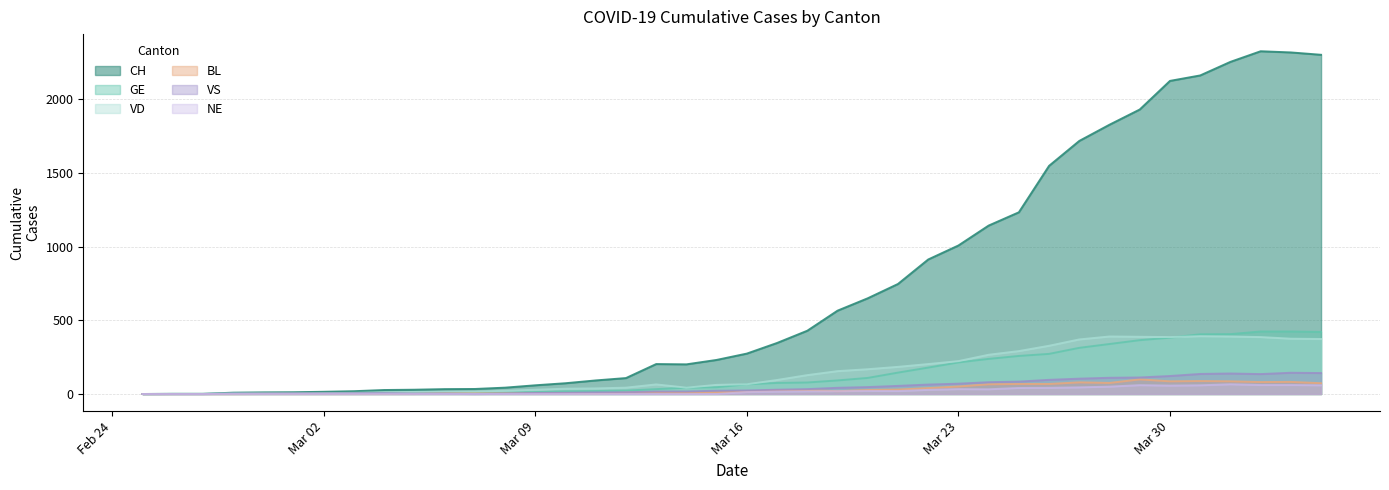

At which label does VD reach its minimum?

2020-02-25